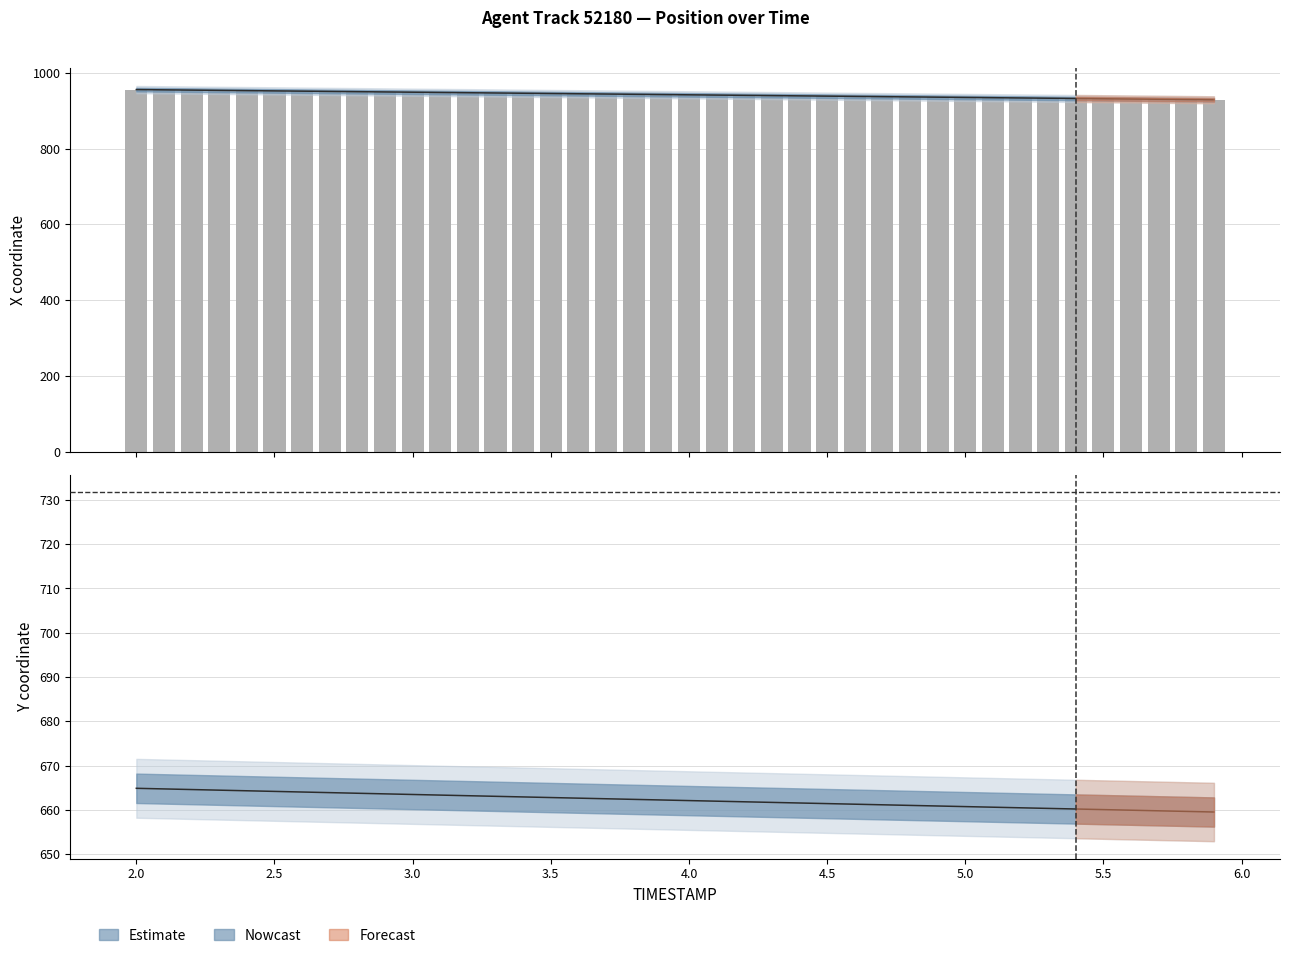

What is the average value of the X series?

942.4